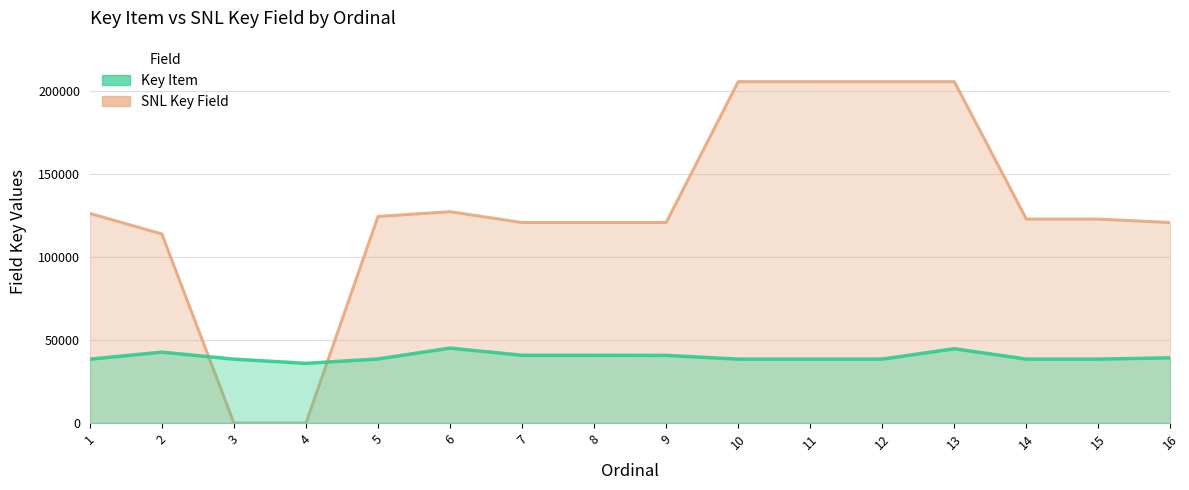

At which label does Key Item reach its minimum?

4